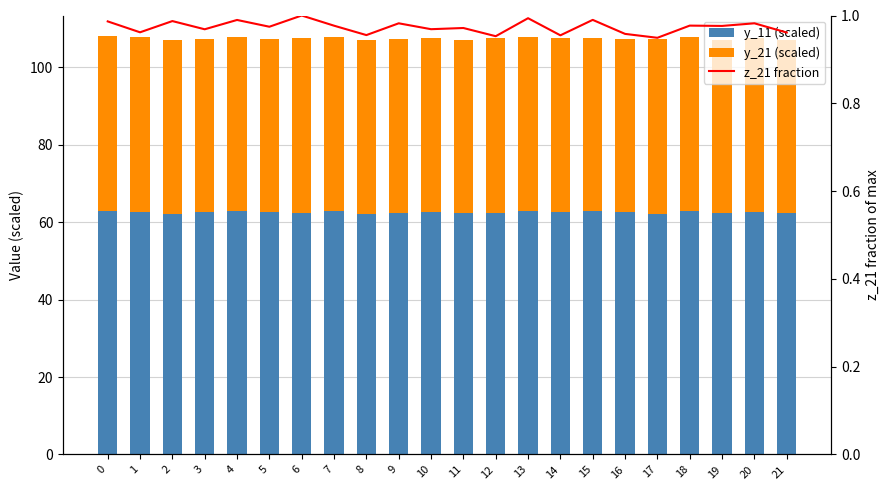

Rank the series by their average value, from highest to lowest.

y_11 (scaled), y_21 (scaled), z_21 fraction